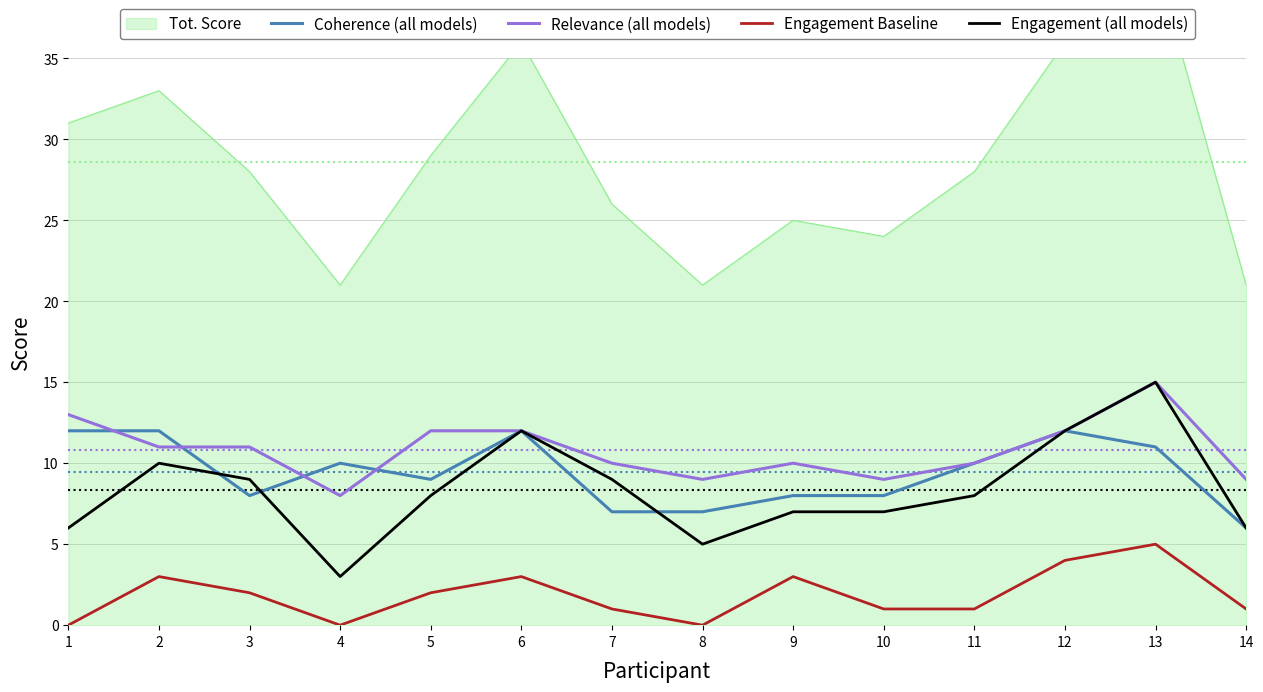

Is it true that Coherence (all models) equals 3 at 10?

False